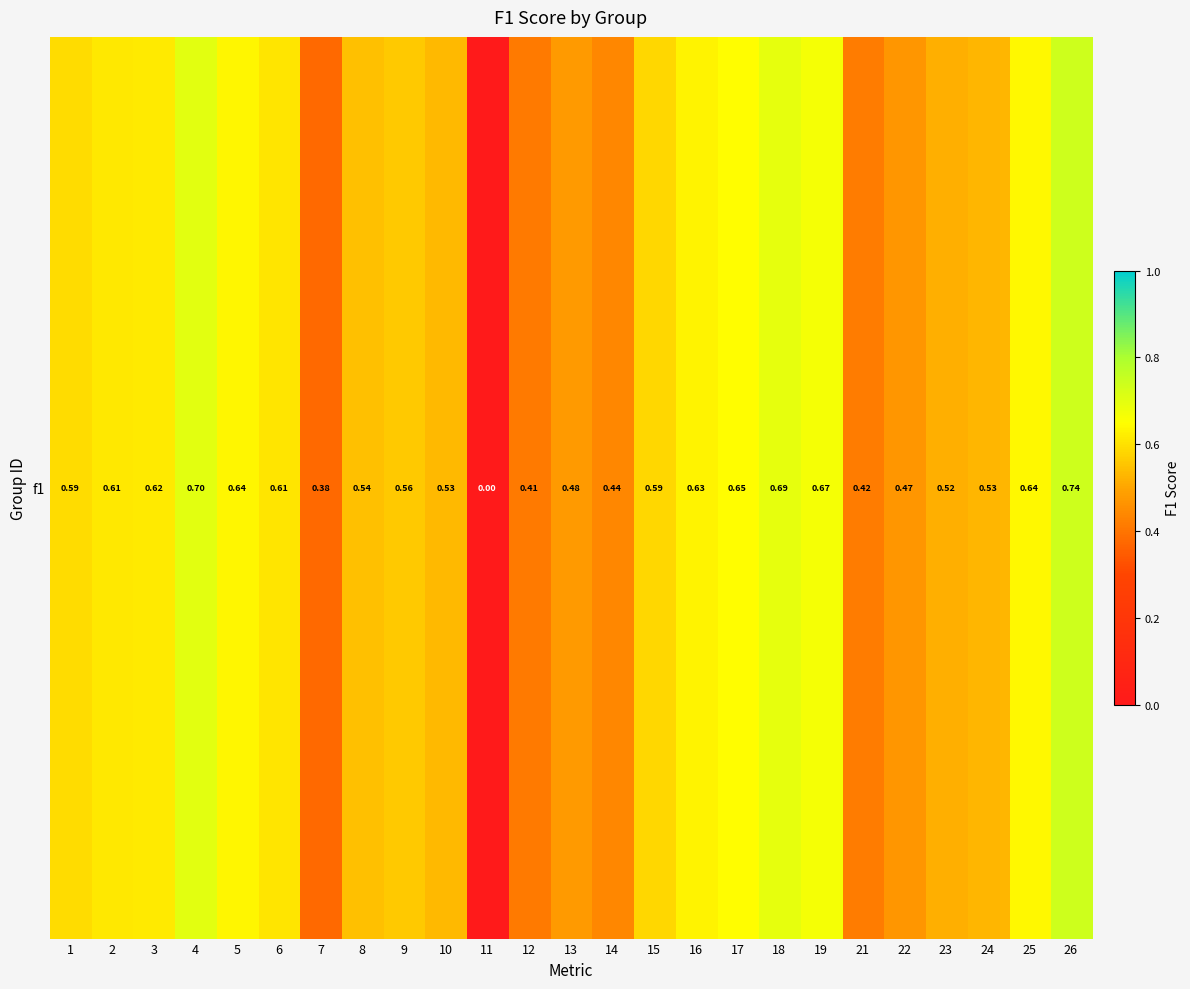

What is the sum of all values?

13.6